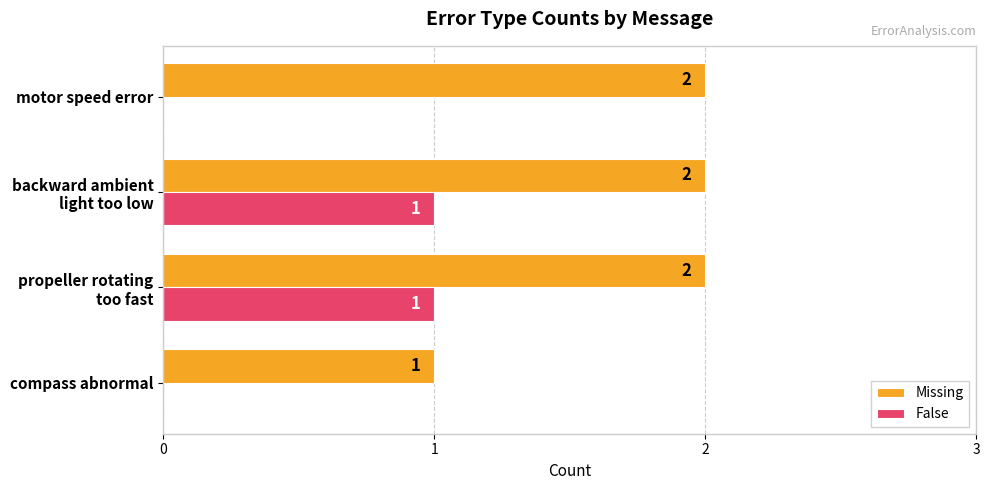

Count the False values in the range 0 to 1.

4